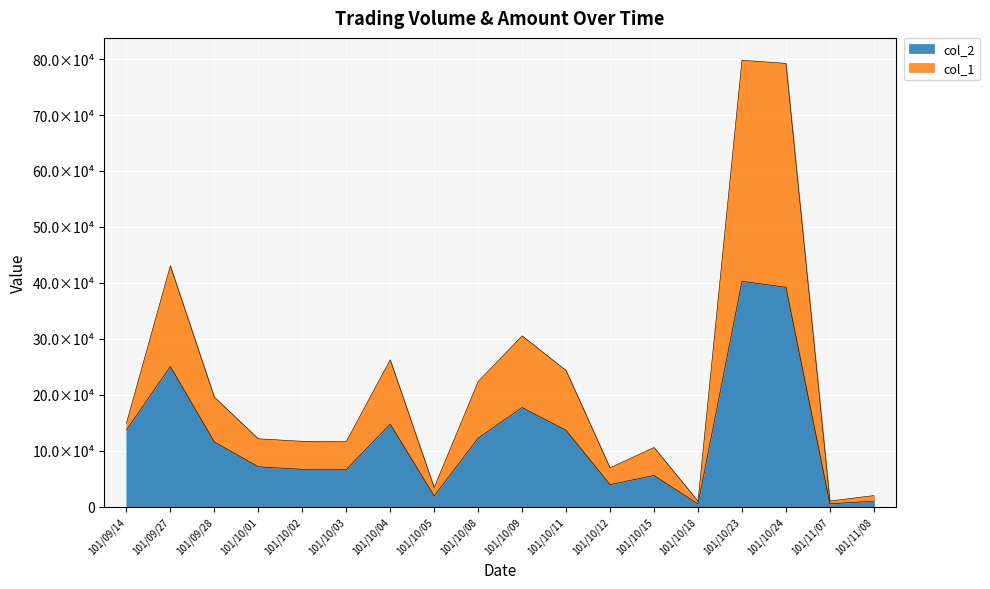

What is the approximate value of col_1 at 101/10/03, to the nearest 10?

116500